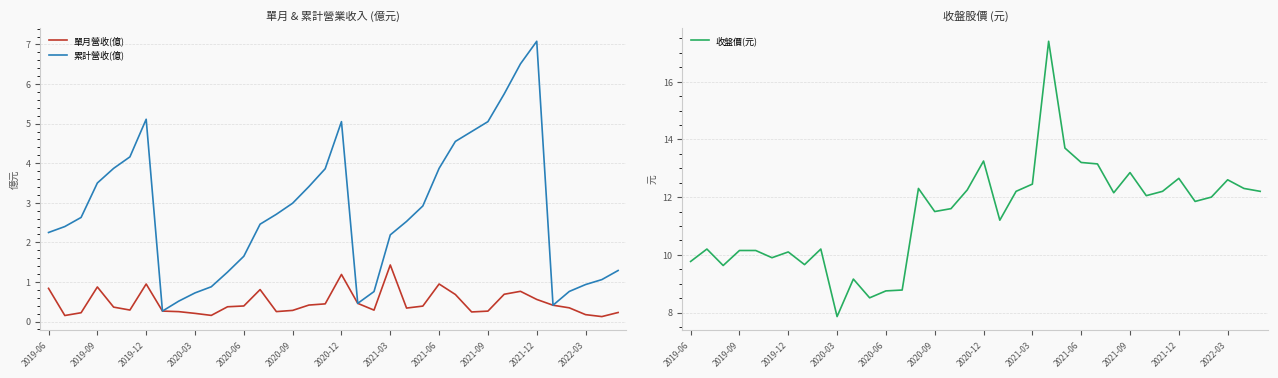

What is the minimum value for 收盤價(元)?

7.9